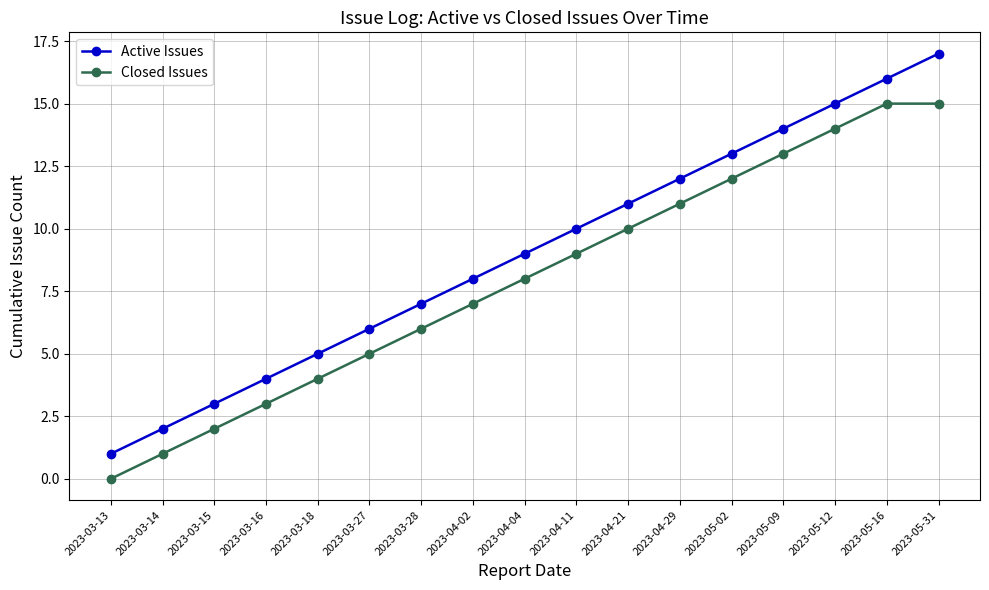

Reading left to right, transcribe all the data shown in this chart.

Active Issues: 1	2	3	4	5	6	7	8	9	10	11	12	13	14	15	16	17
Closed Issues: 0	1	2	3	4	5	6	7	8	9	10	11	12	13	14	15	15